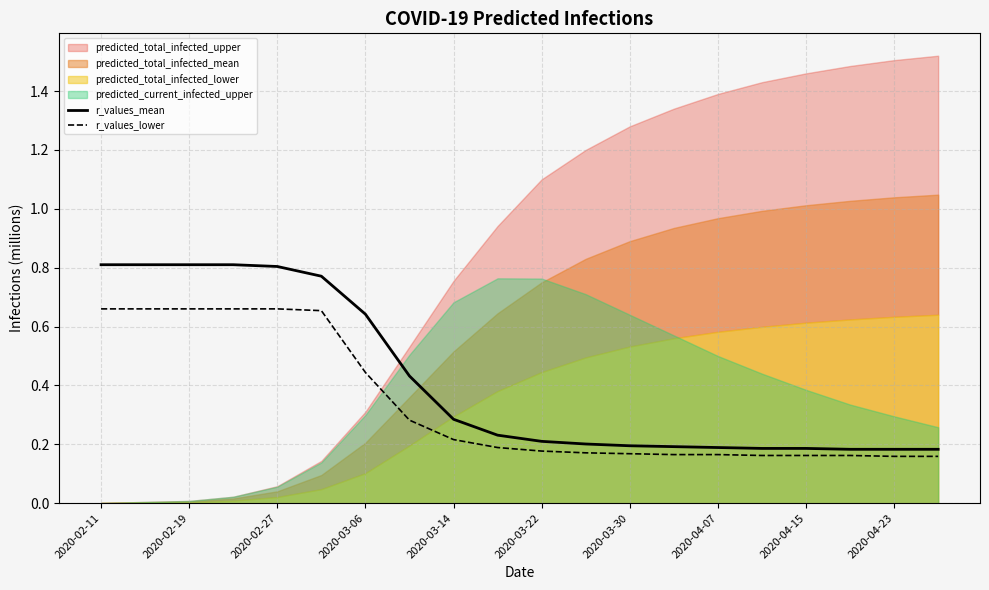

True or false: r_values_lower and r_values_mean cross at least once.

False